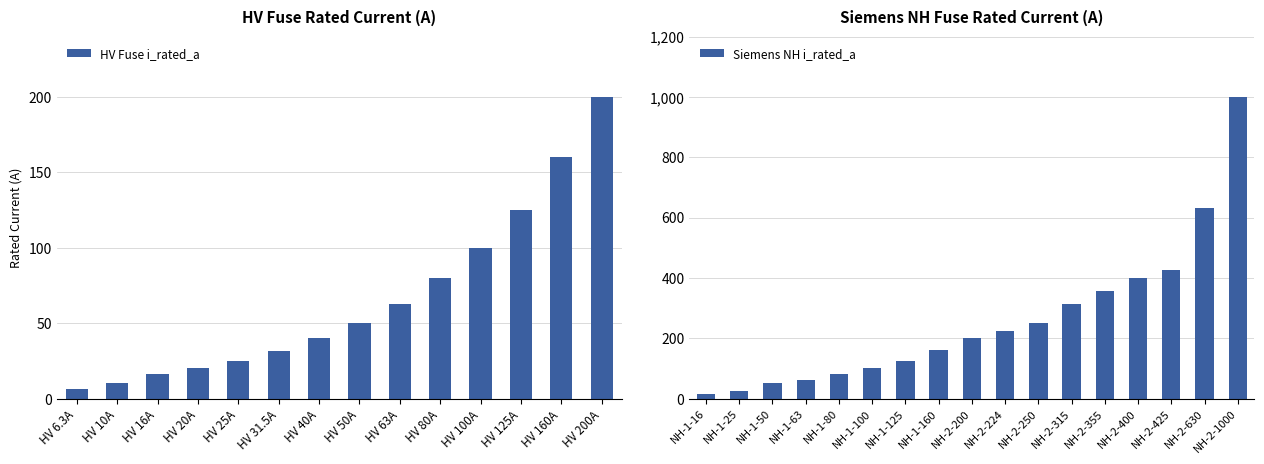

What is the difference between the second highest and minimum values?

153.7